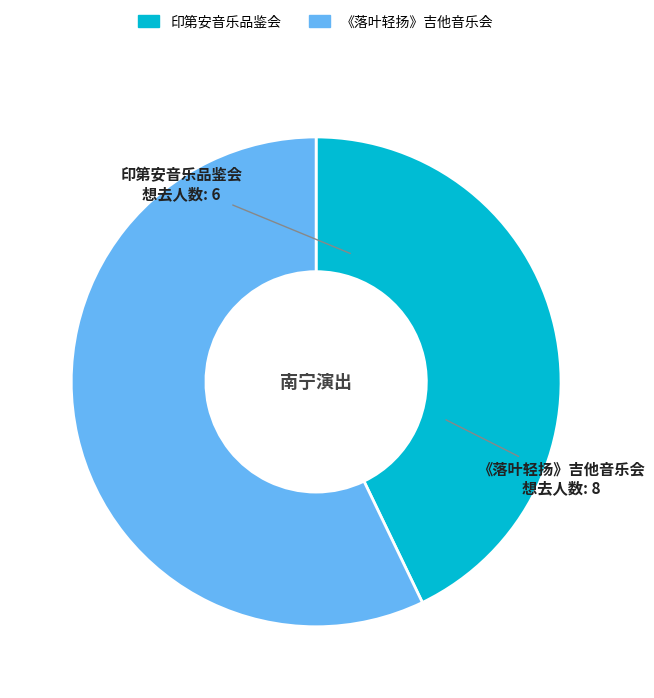

Does any single category account for the majority?

Yes